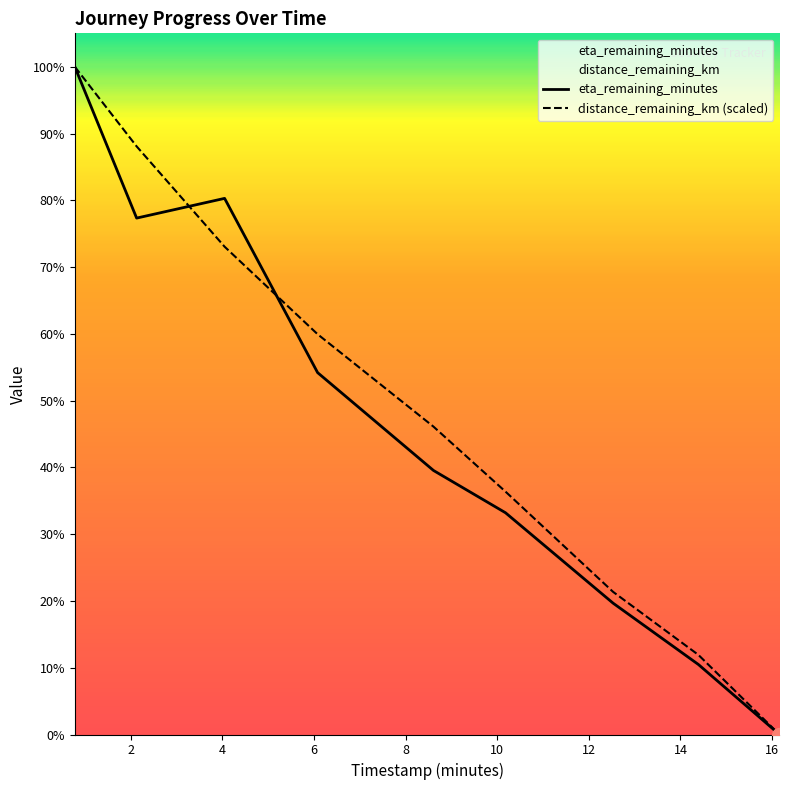

How many intersections are there between distance_remaining_km (scaled) and eta_remaining_minutes?

2